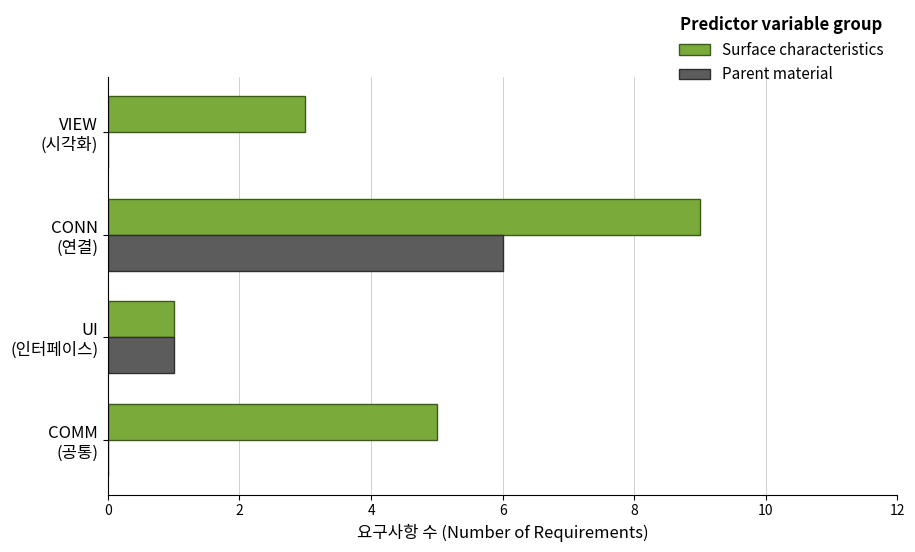

What is the maximum value shown in the chart?

9